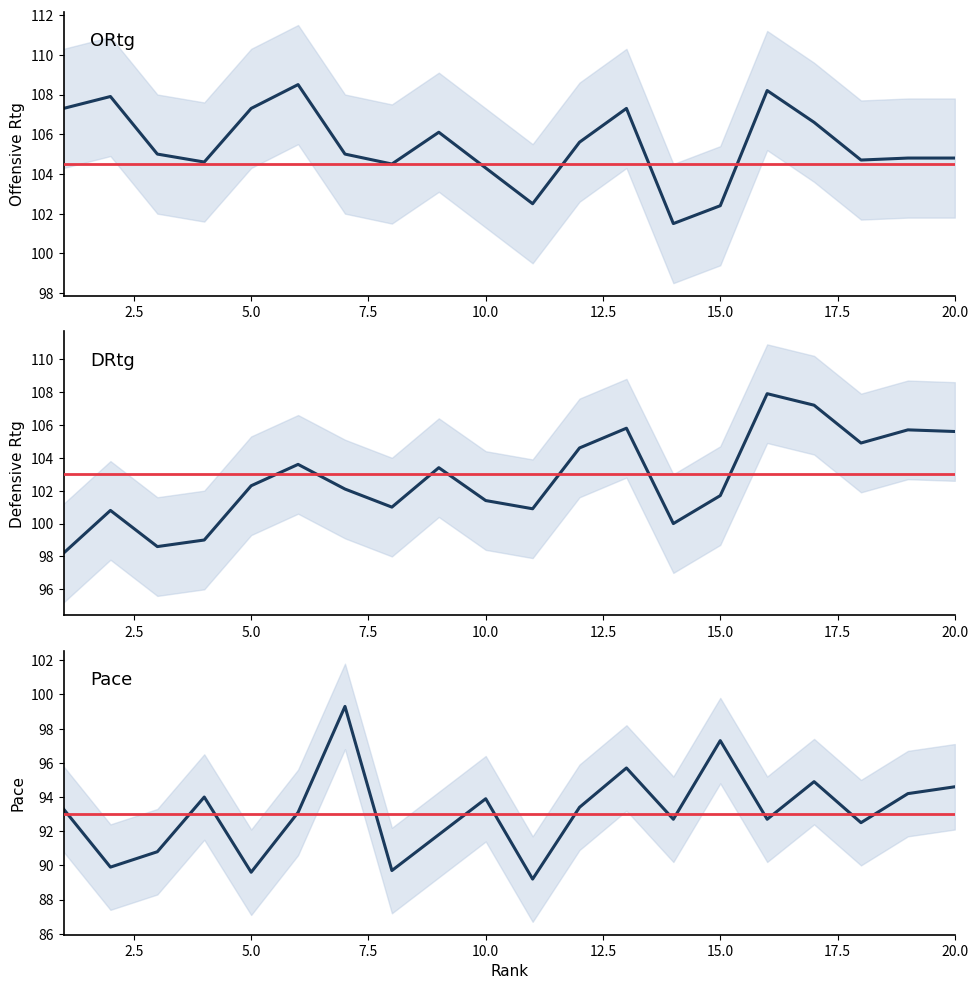

Rank the series by their average value, from lowest to highest.

Pace, DRtg, ORtg